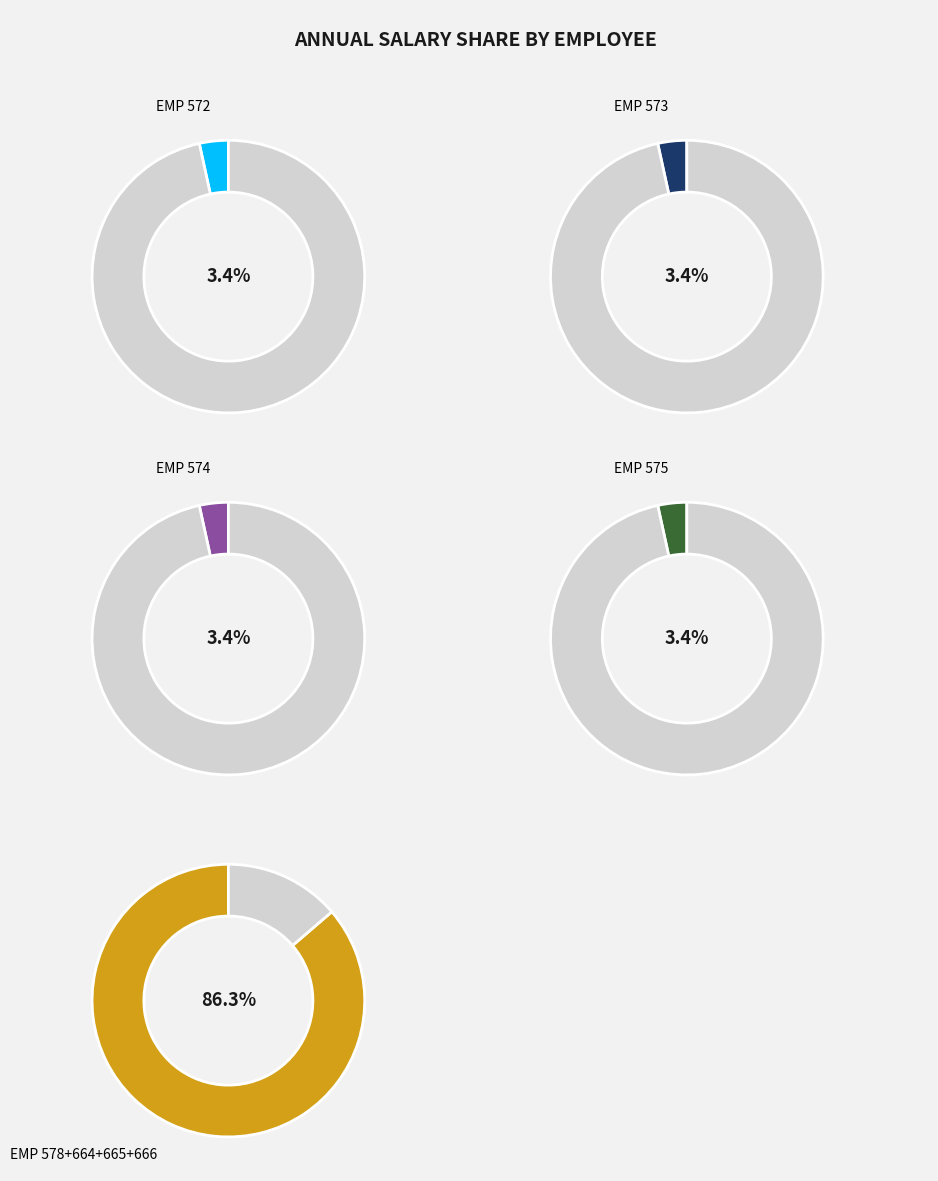

True or false: EMP 665 accounts for 6% of the total.

False